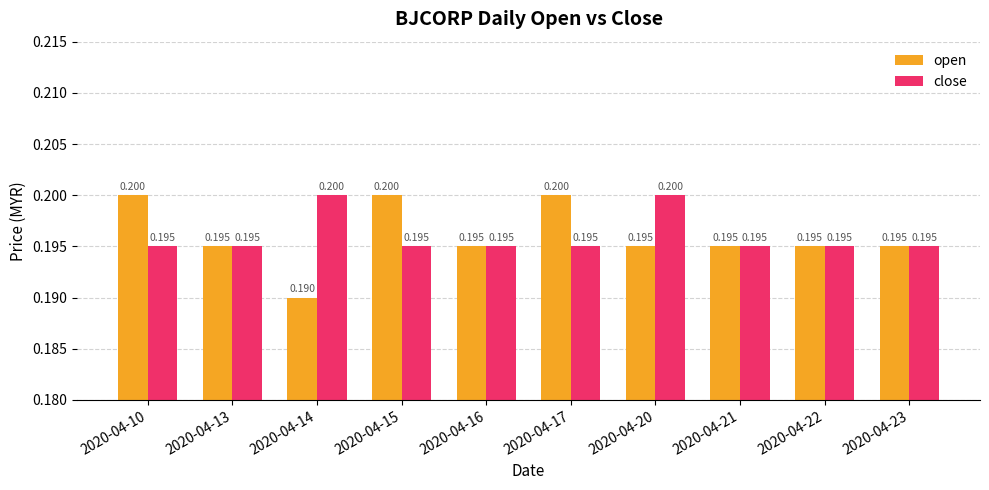

What is the value of the open bar at the 3rd from the left?

0.2